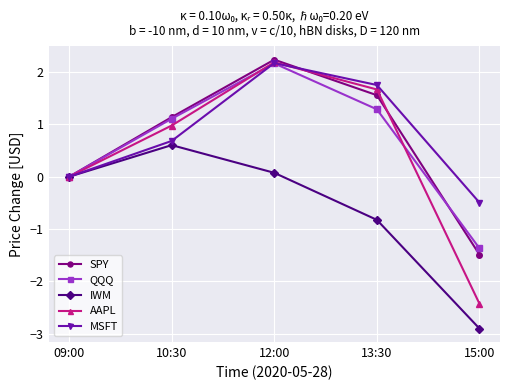

Which series has the largest total across all categories?

MSFT